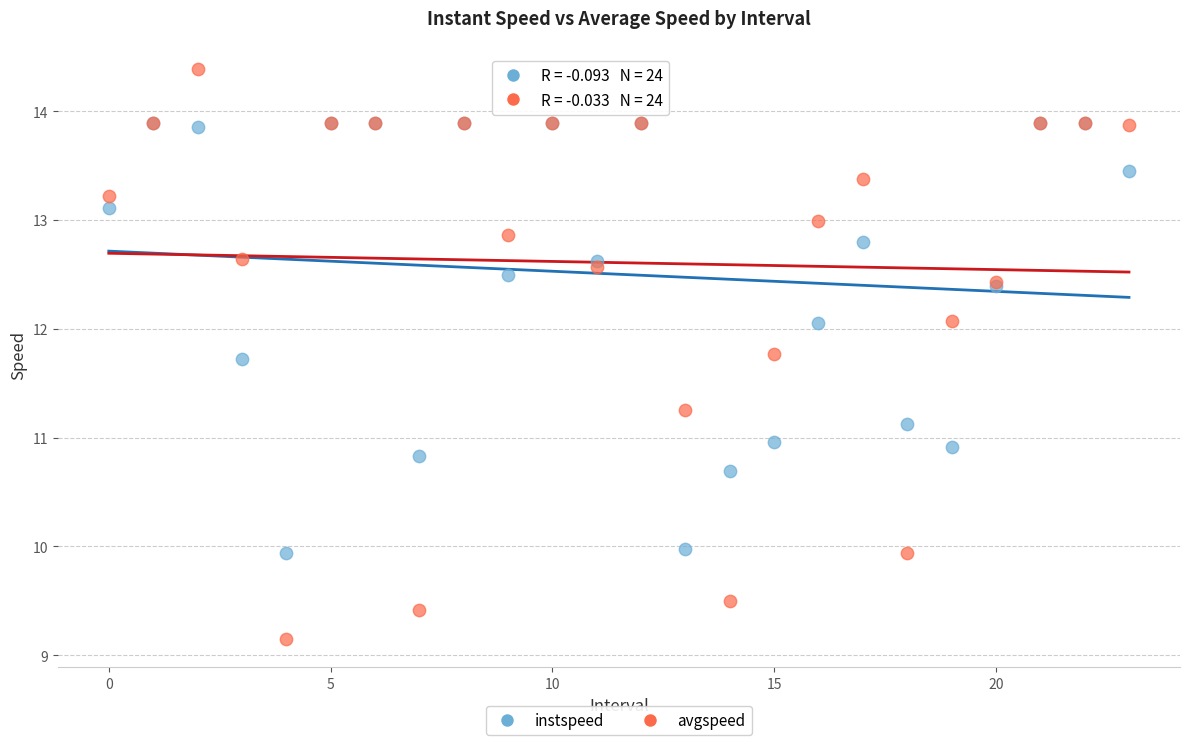

Which series contains the lowest Y value?

avgspeed